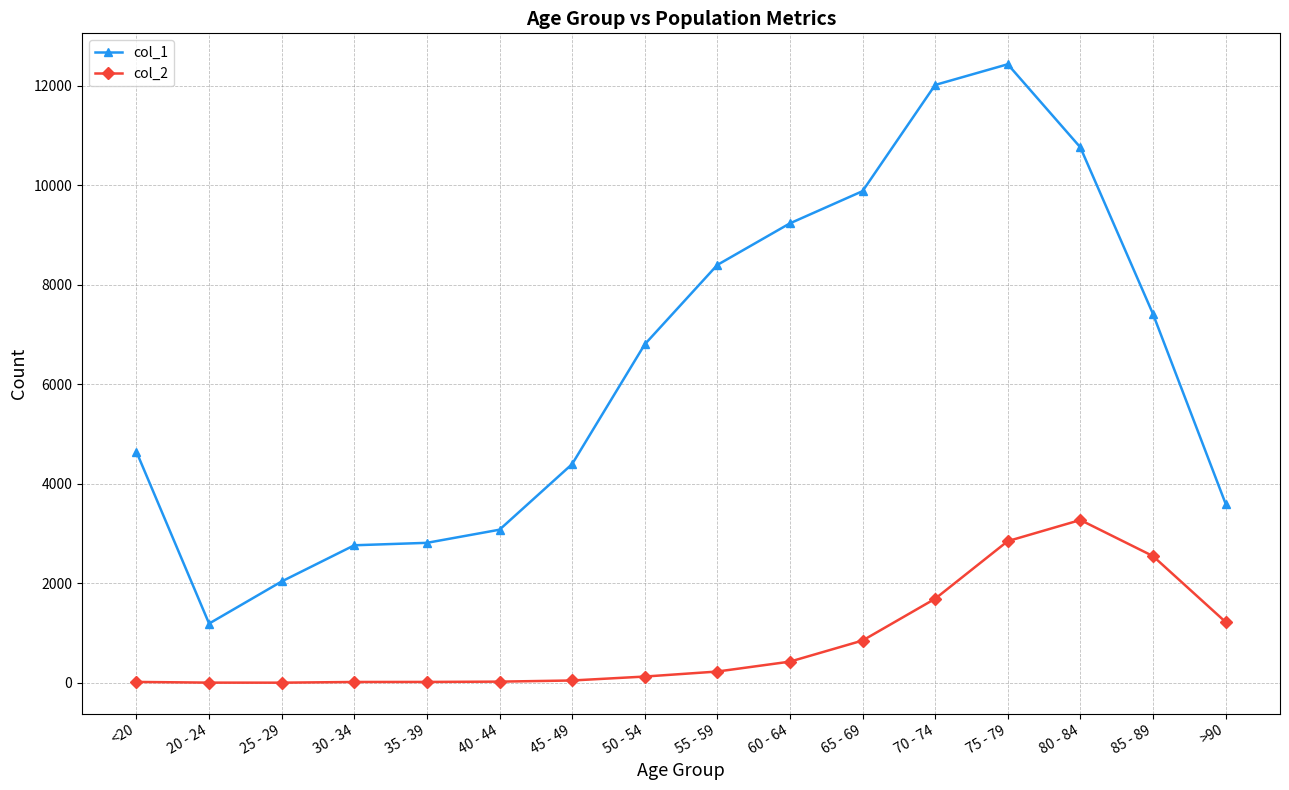

What position from the left is 45 - 49?

7